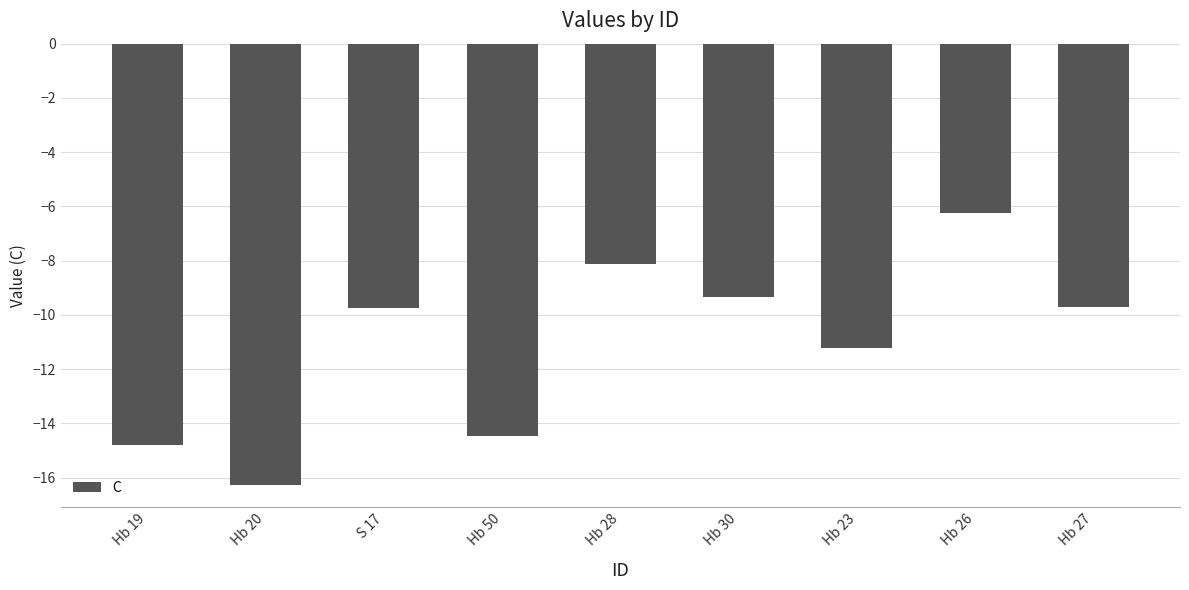

At which category does the chart reach its minimum across all series?

Hb 20